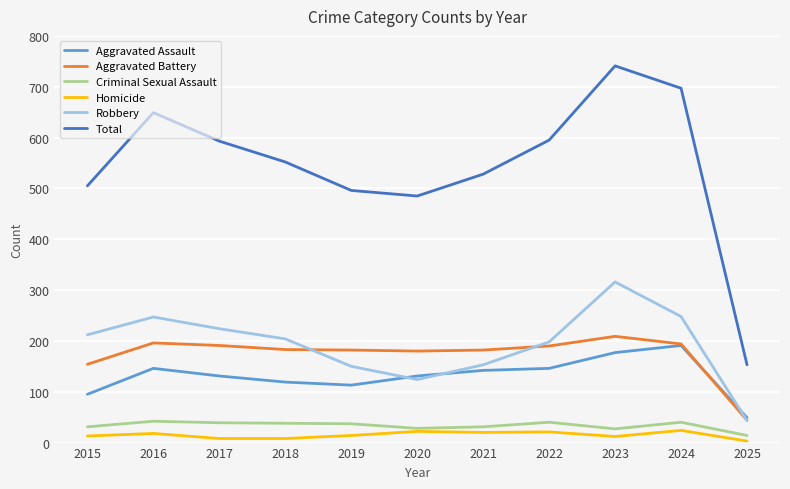

True or false: Aggravated Battery has more than 0 interior local peaks.

True